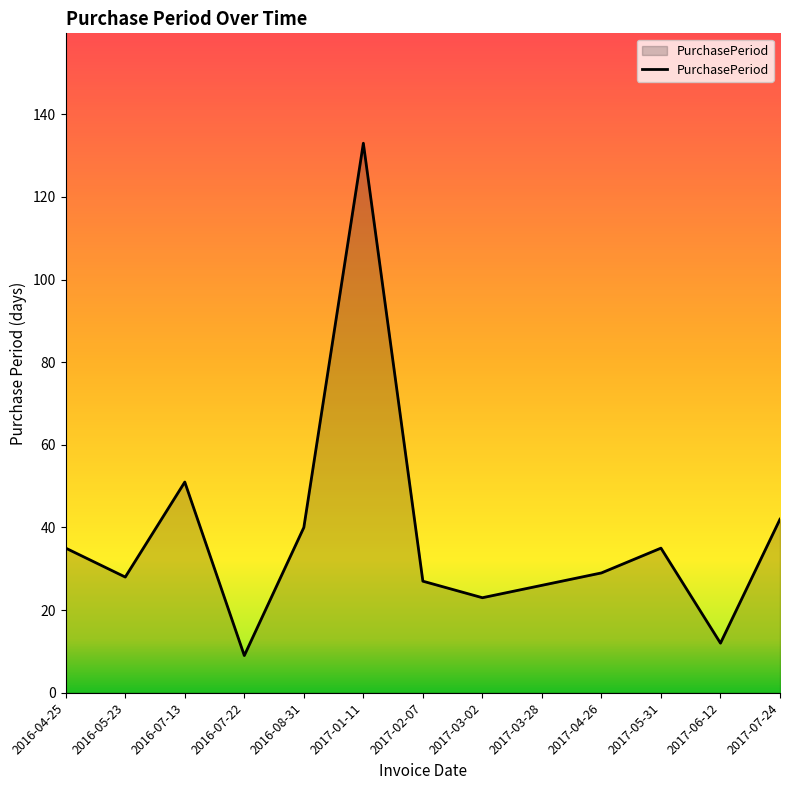

Reading right to left, list all the values displayed in this chart.

2017-07-24=42	2017-06-12=12	2017-05-31=35	2017-04-26=29	2017-03-28=26	2017-03-02=23	2017-02-07=27	2017-01-11=133	2016-08-31=40	2016-07-22=9	2016-07-13=51	2016-05-23=28	2016-04-25=35